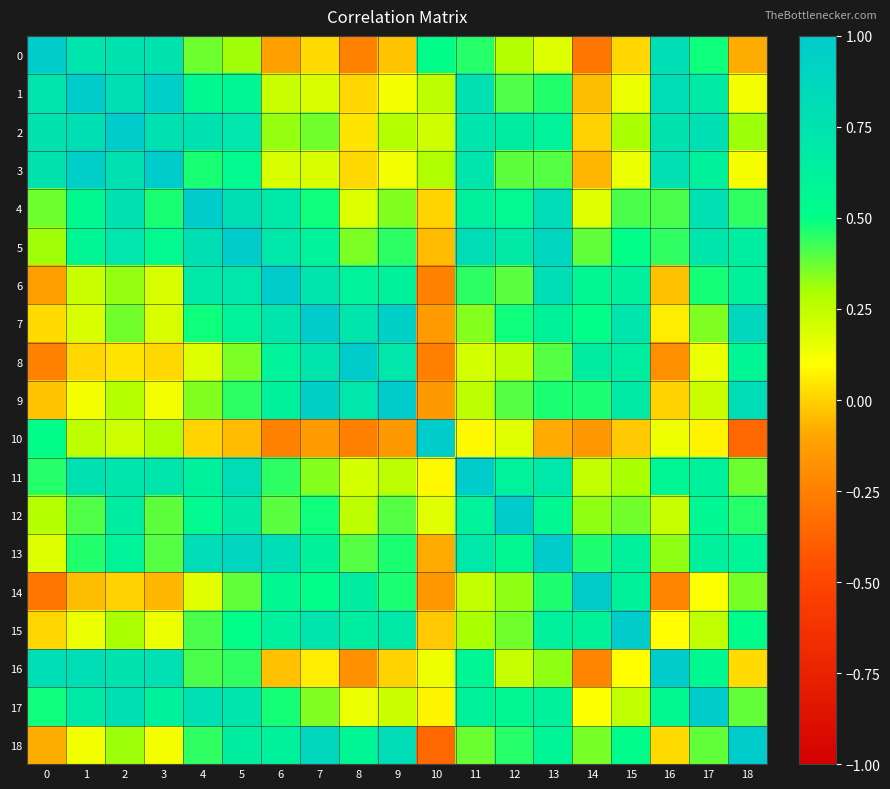

Rank the series at 7 from highest to lowest value.

7, 9, 18, 6, 15, 8, 13, 5, 14, 12, 4, 2, 17, 11, 3, 1, 16, 0, 10